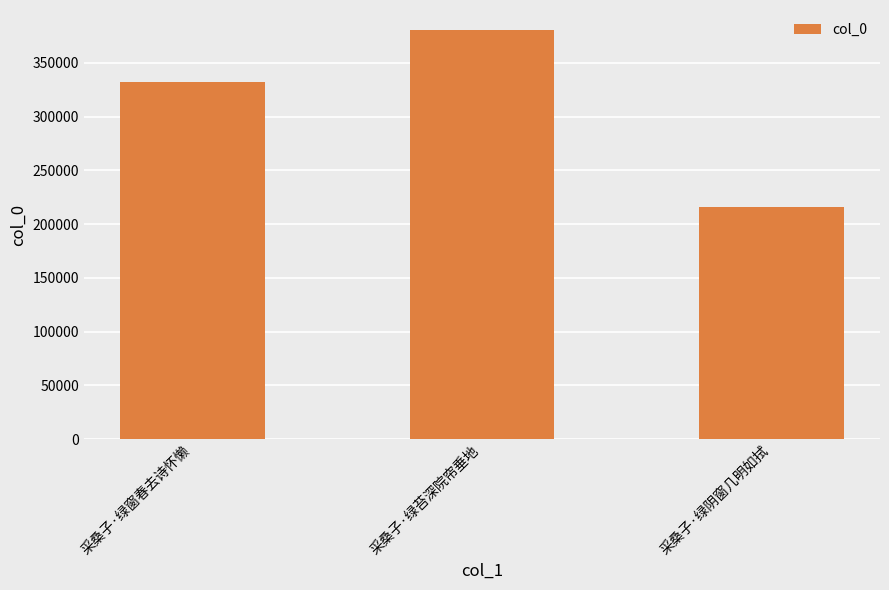

What value does the data have at 采桑子·绿窗春去诗怀懒, to the nearest 100?

332400